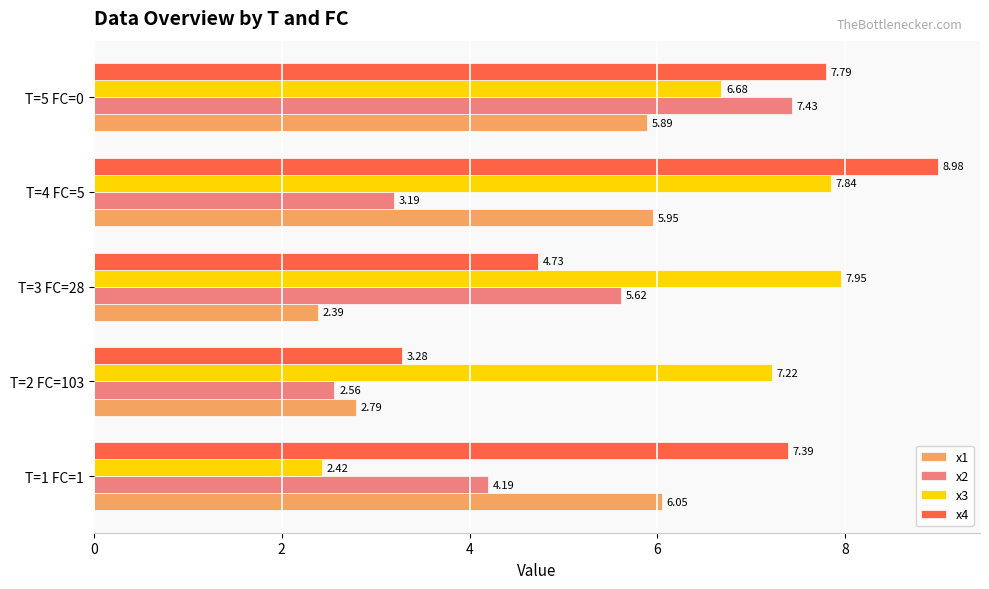

How many distinct data groups are displayed?

4